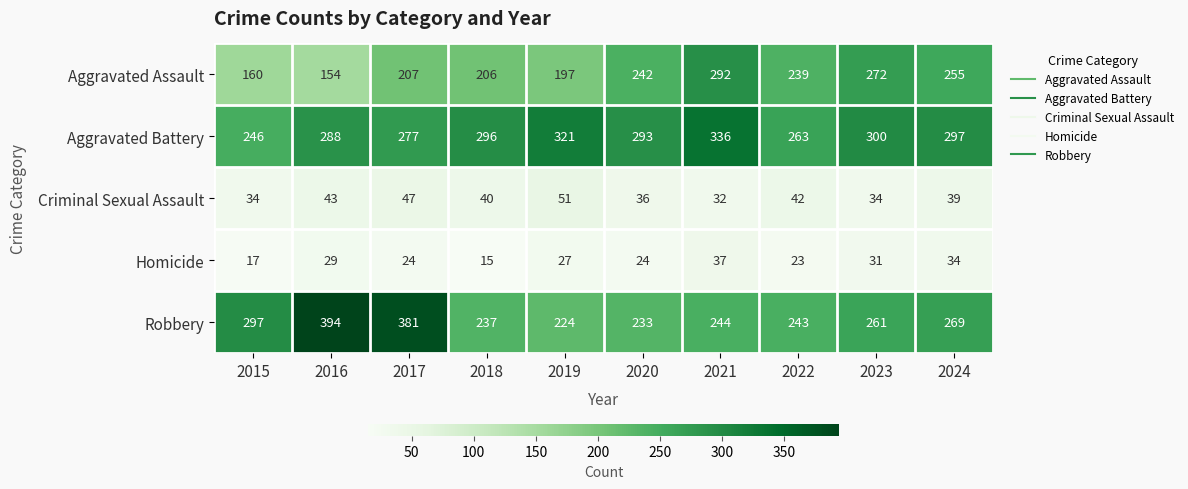

At which label is Robbery closest to 309?

2015